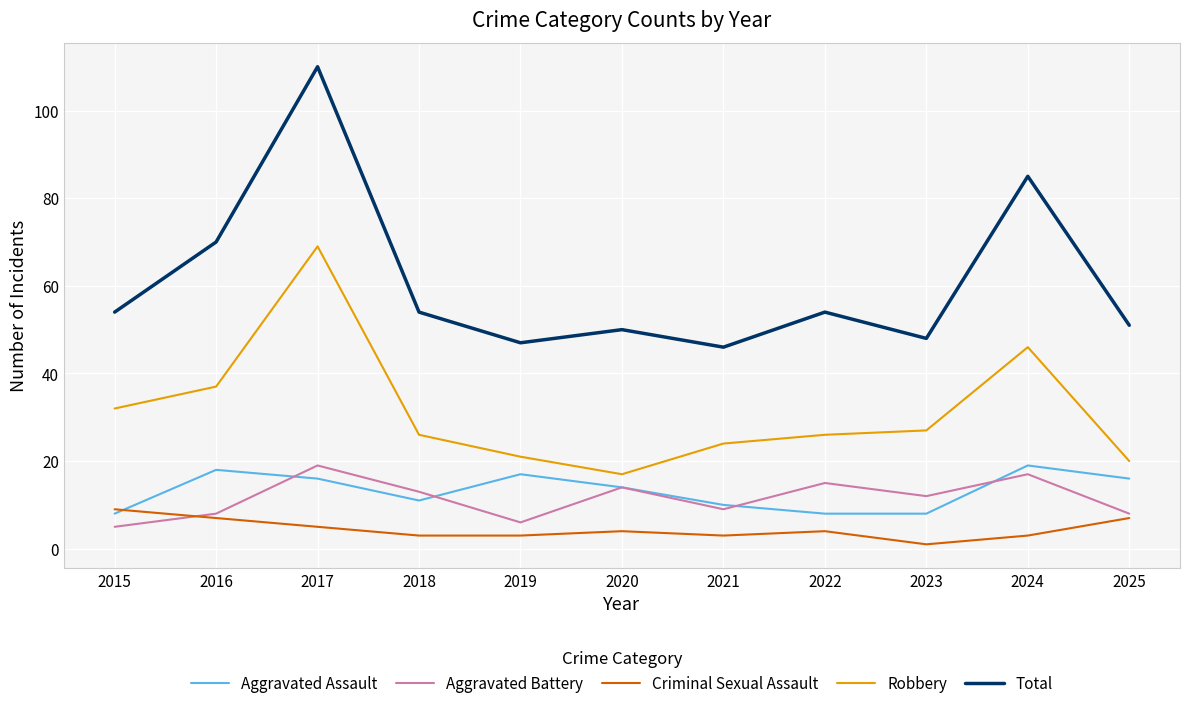

What is the highest value of the Total series?

110